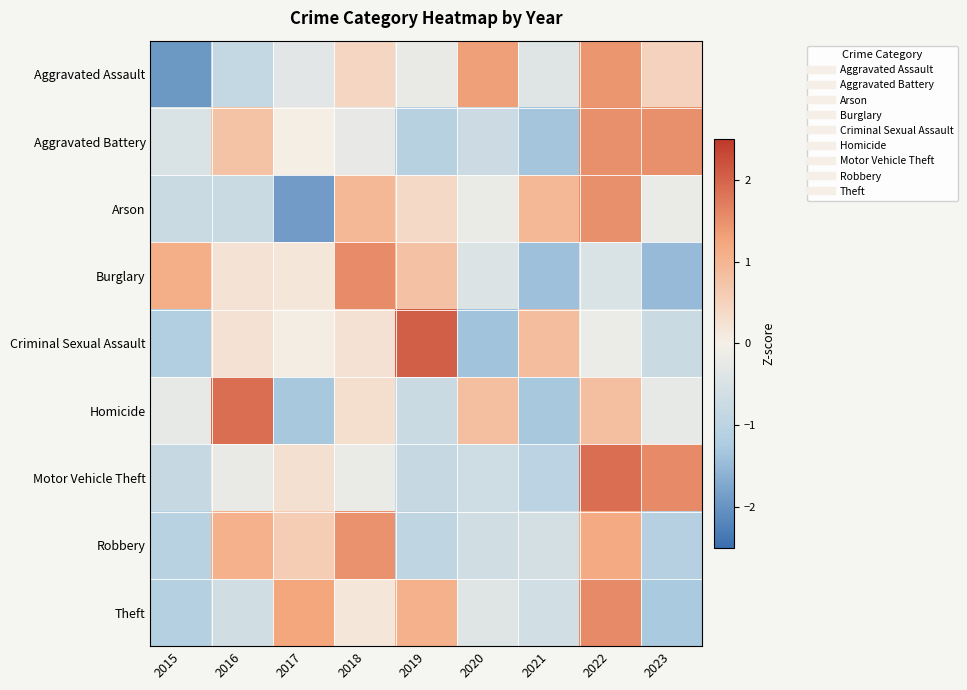

How many series are shown in this chart?

9